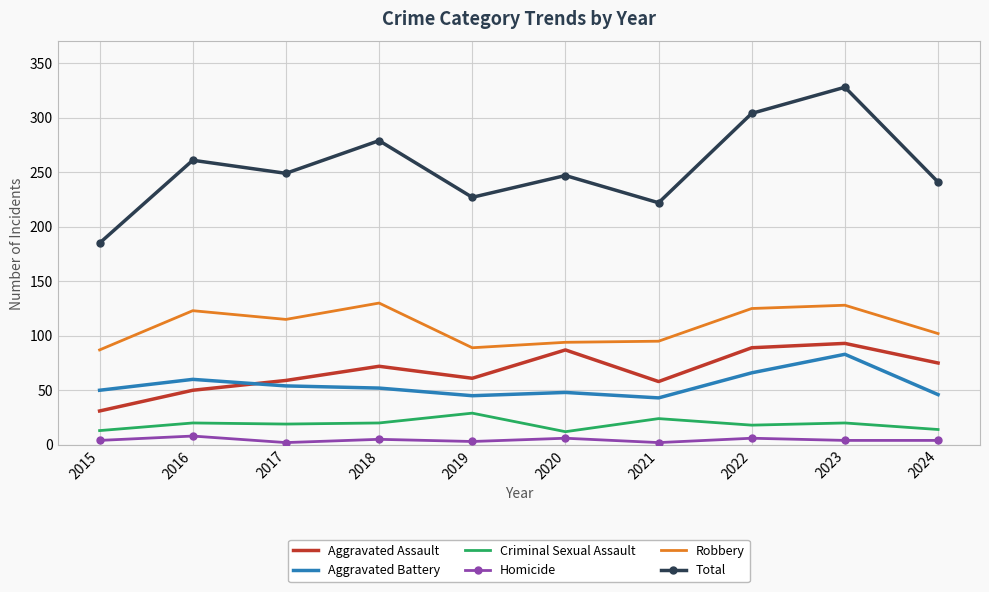

At how many categories does at least one series exceed 213?

9